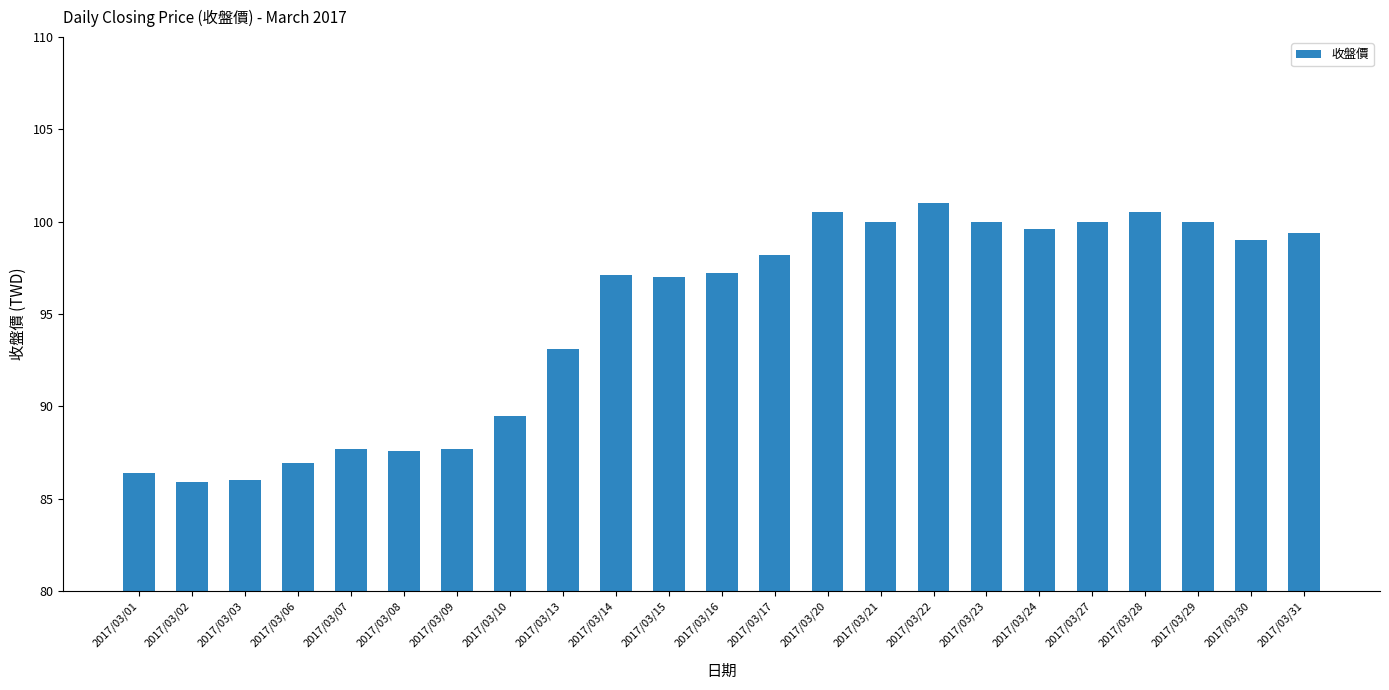

True or false: the data shows 163.2 at 2017/03/21.

False